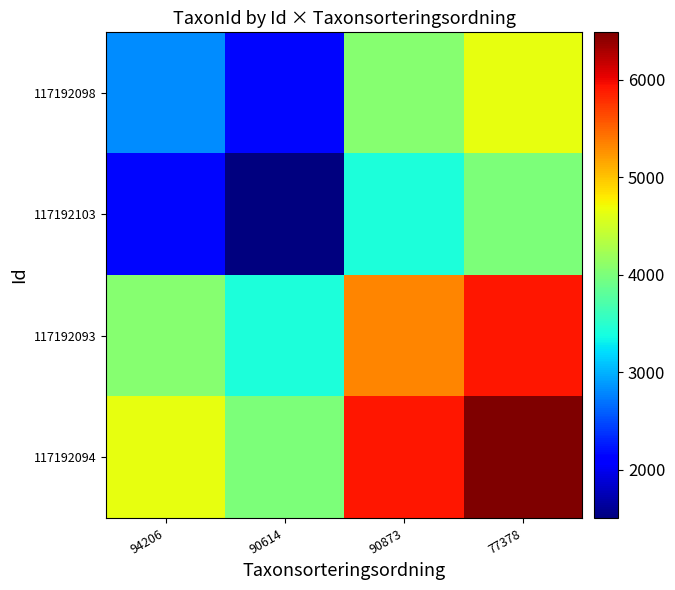

Reading left to right, extract all data points from this chart.

117192098: 94206=2809	90614=2156	90873=4065	77378=4648
117192103: 94206=2156	90614=1503	90873=3412	77378=3995
117192093: 94206=4065	90614=3412	90873=5321	77378=5904
117192094: 94206=4648	90614=3995	90873=5904	77378=6487